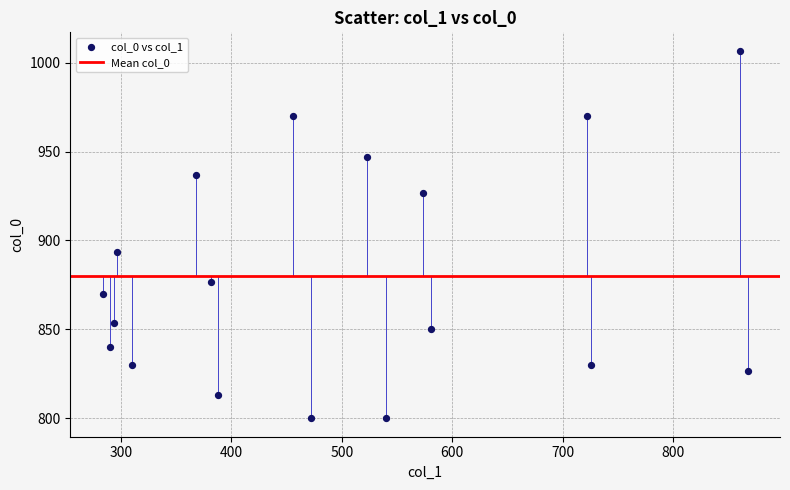

What is the range of Y values (max minus min)?

206.7